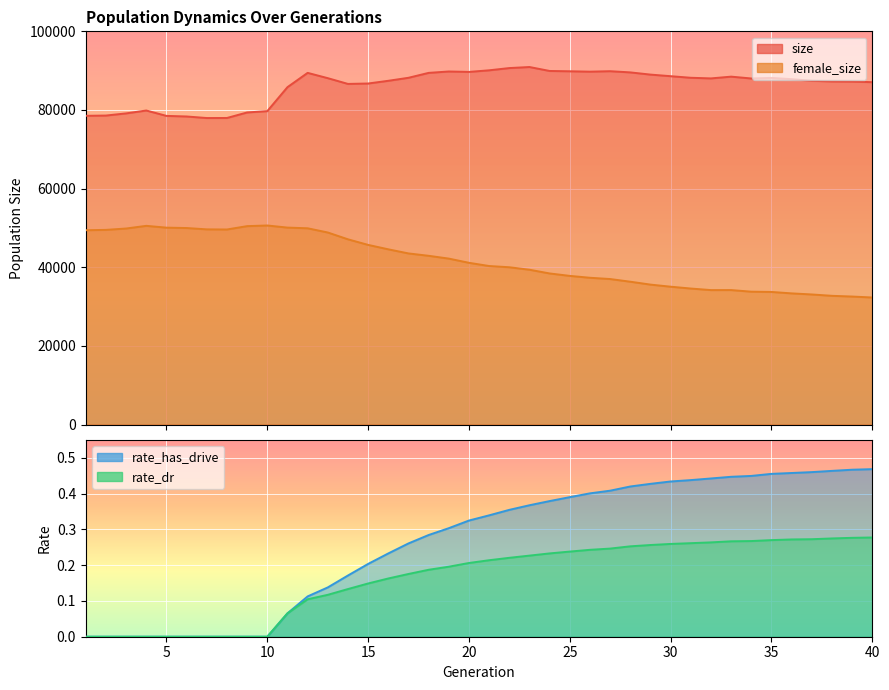

Rank the categories by female_size value from lowest to highest.

40, 39, 38, 37, 36, 35, 34, 32, 33, 31, 30, 29, 28, 27, 26, 25, 24, 23, 22, 21, 20, 19, 18, 17, 16, 15, 14, 13, 1, 2, 8, 7, 3, 12, 6, 5, 11, 9, 4, 10